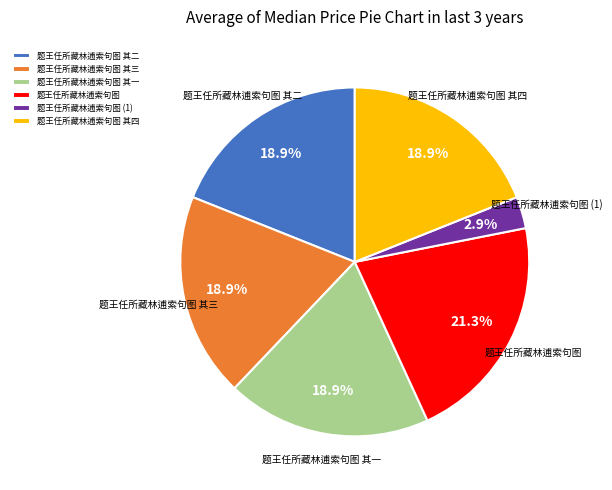

Approximately how many times larger is the value at 题王任所藏林逋索句图 其四 compared to 题王任所藏林逋索句图?

0.9